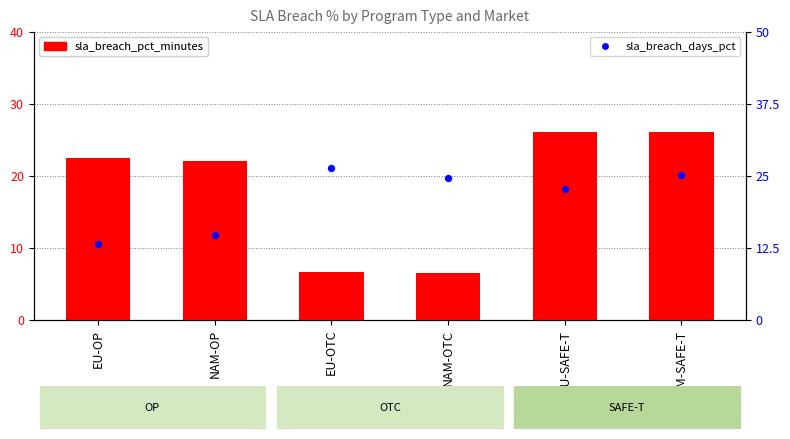

What are all the series names shown in the legend?

sla_breach_pct_minutes, sla_breach_days_pct